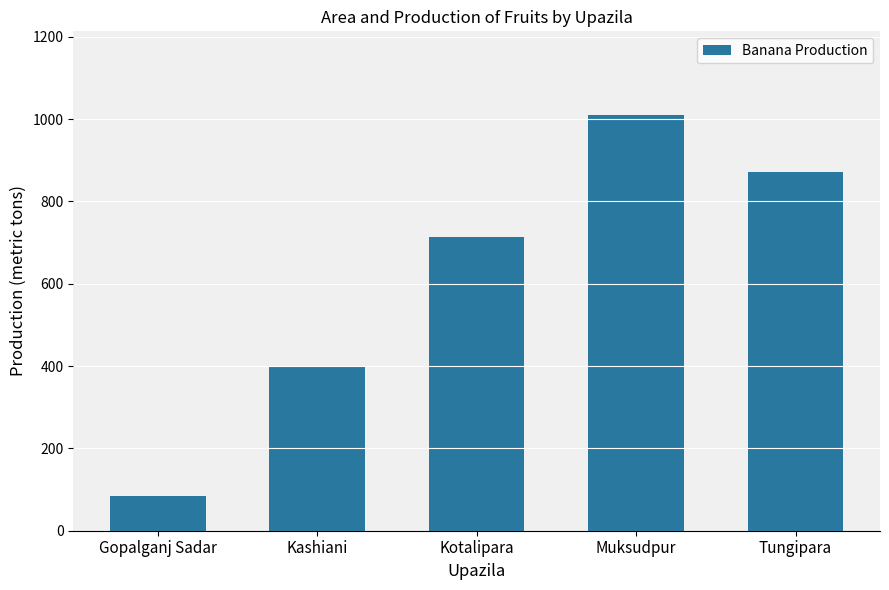

How many data points does each series have?

5